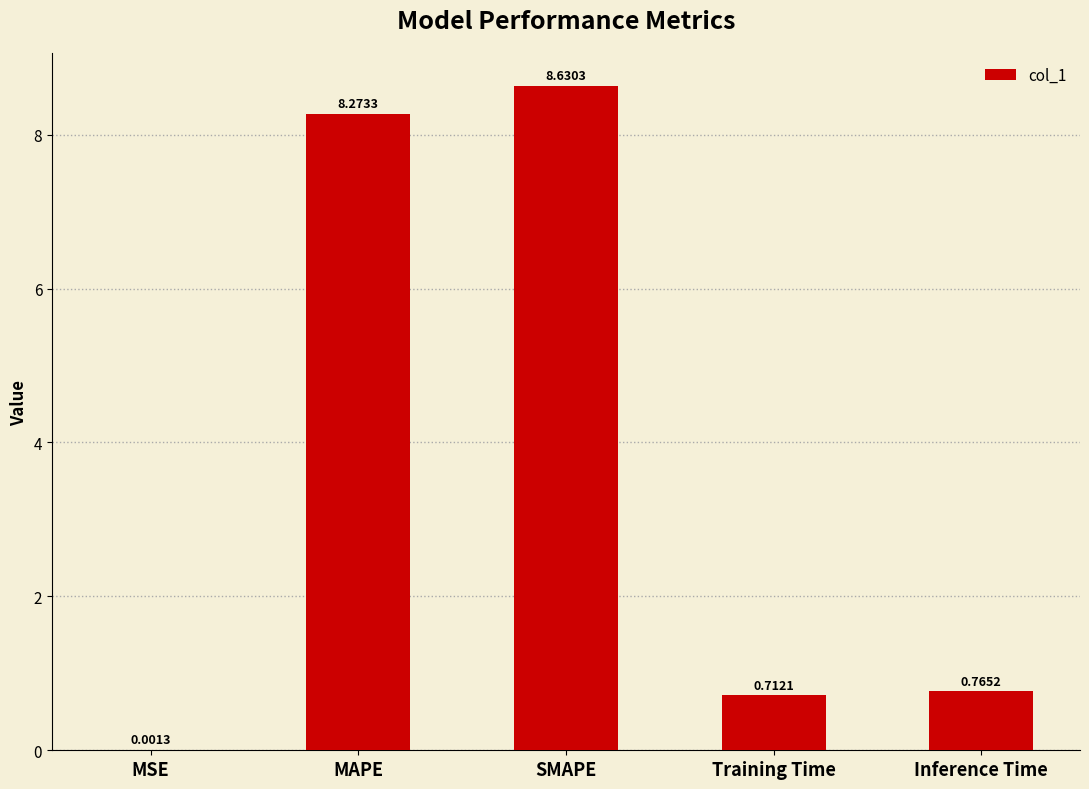

What is the change in value from MAPE to Training Time?

-7.6